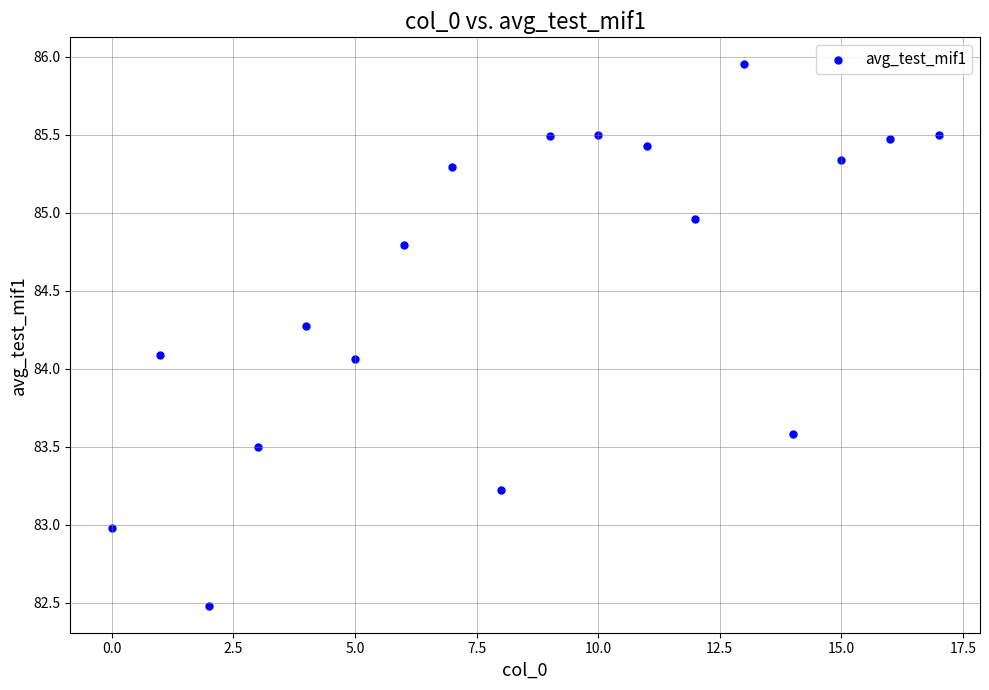

What is the range of Y values (max minus min)?

3.5